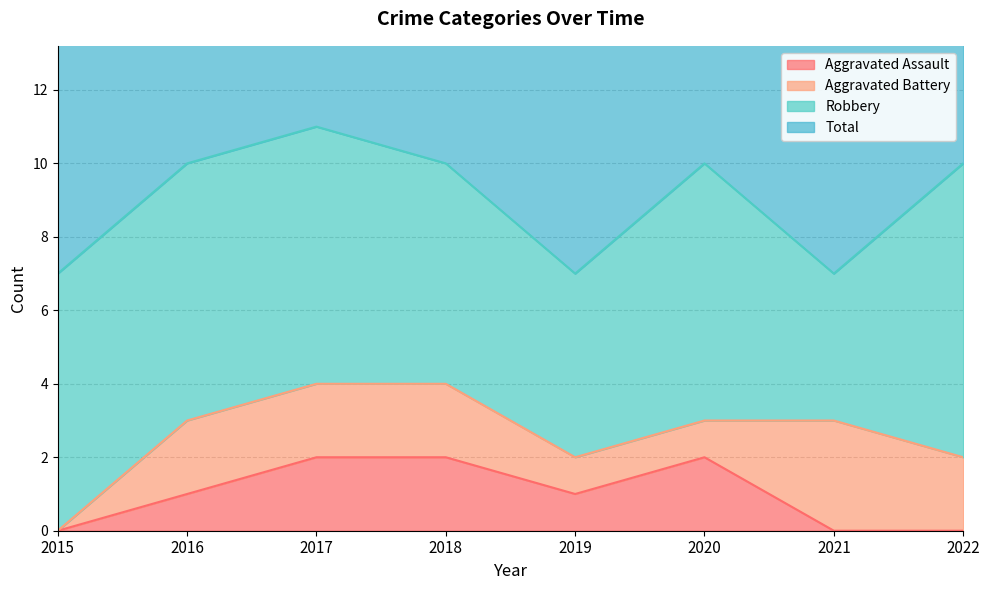

What is the difference between the highest and lowest values at 2021?

7